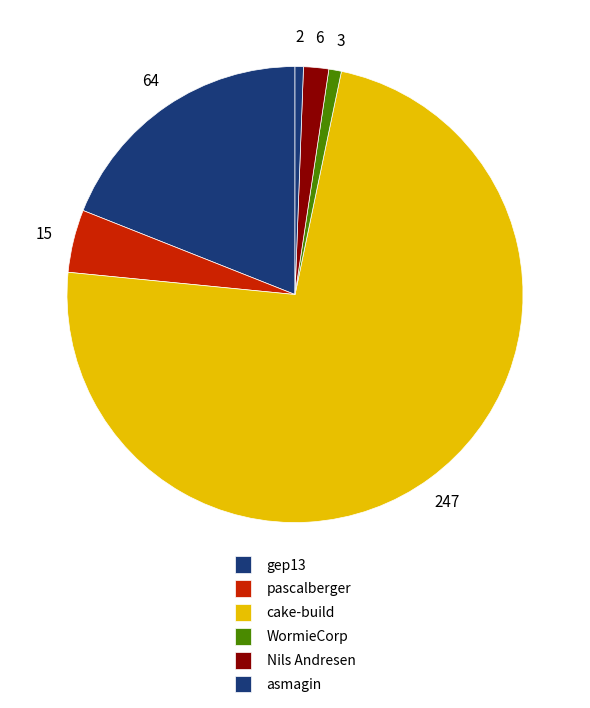

Count the number of slices in the pie.

6